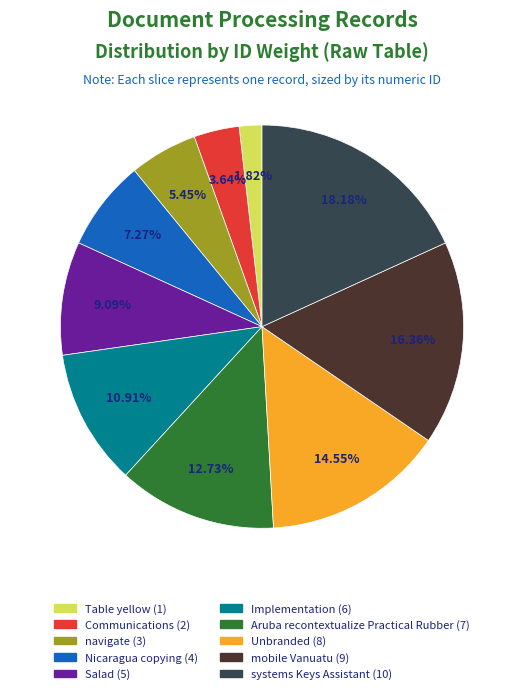

What percentage is the Table yellow slice, to the nearest percent?

2%